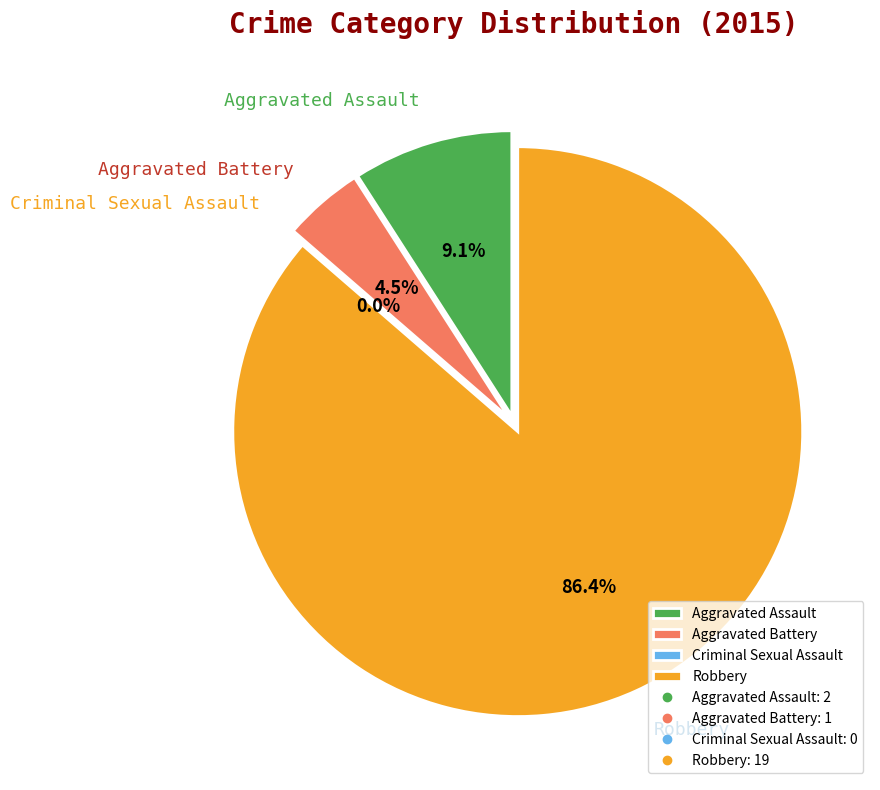

What is the smallest slice in the pie chart?

Criminal Sexual Assault